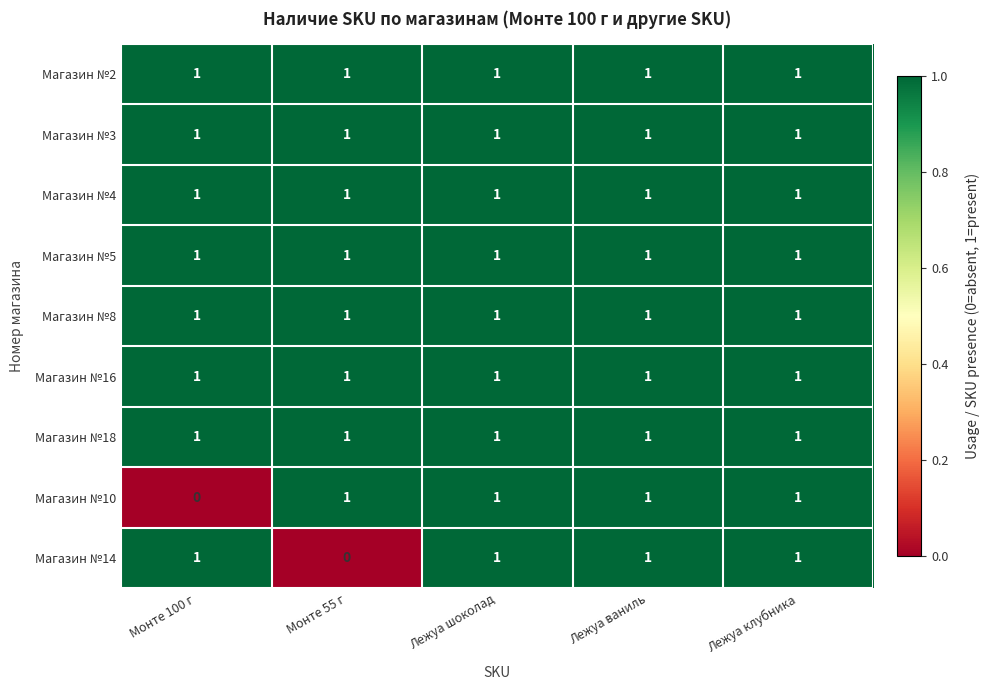

The Магазин №8 series shows 0 at Лежуа шоколад. True or false?

False